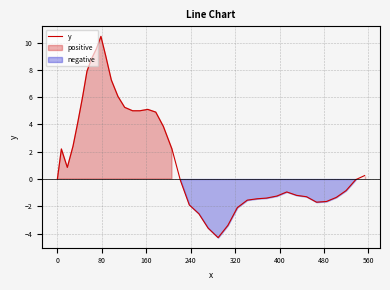

How many data points are less than 0?

19